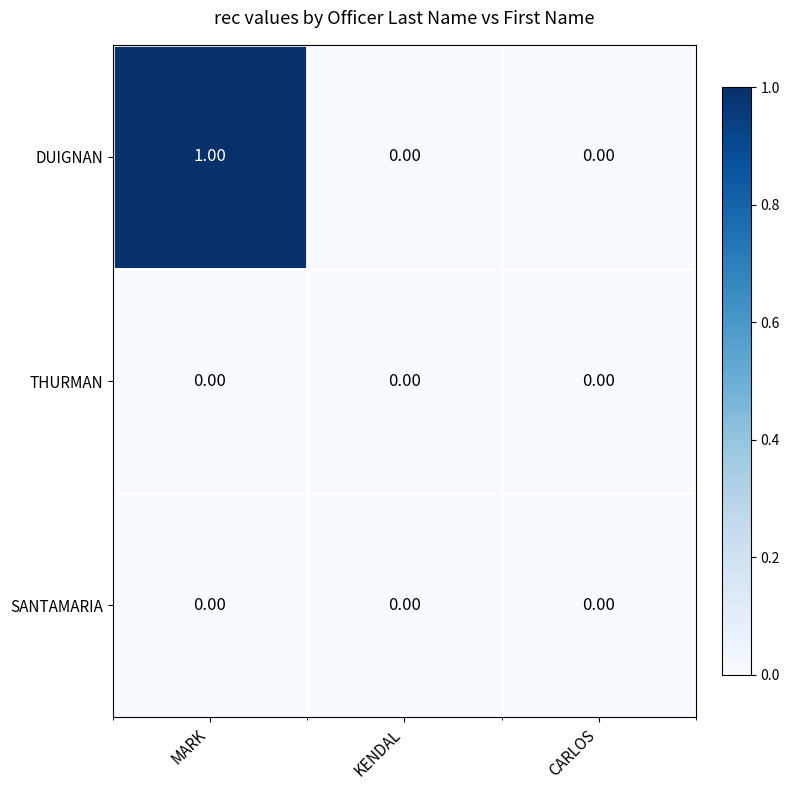

Which series has the largest range (max minus min)?

DUIGNAN